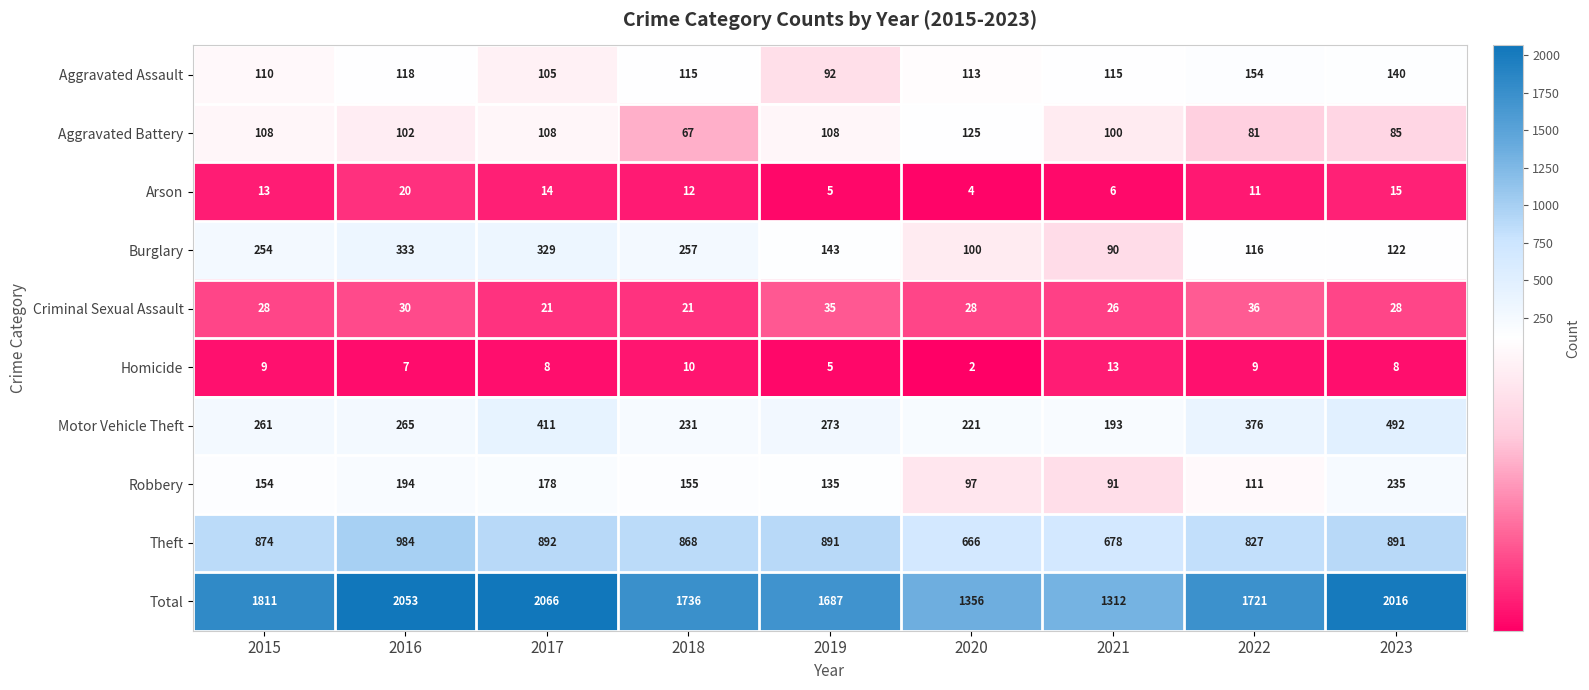

At 2016, list the series in order from largest to smallest.

Total, Theft, Burglary, Motor Vehicle Theft, Robbery, Aggravated Assault, Aggravated Battery, Criminal Sexual Assault, Arson, Homicide